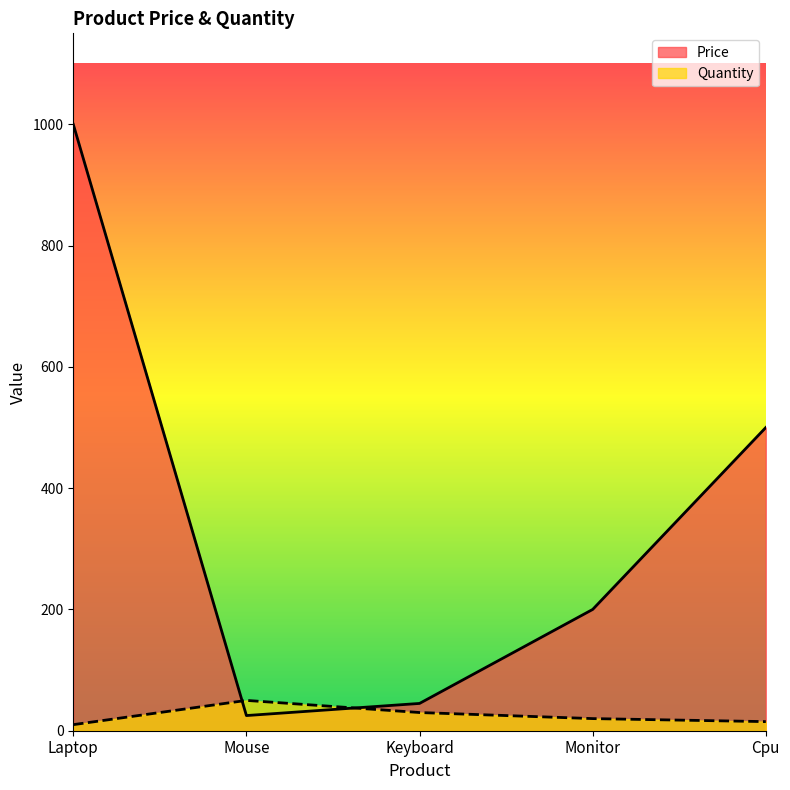

What are all the series names shown in the legend?

Price, Quantity